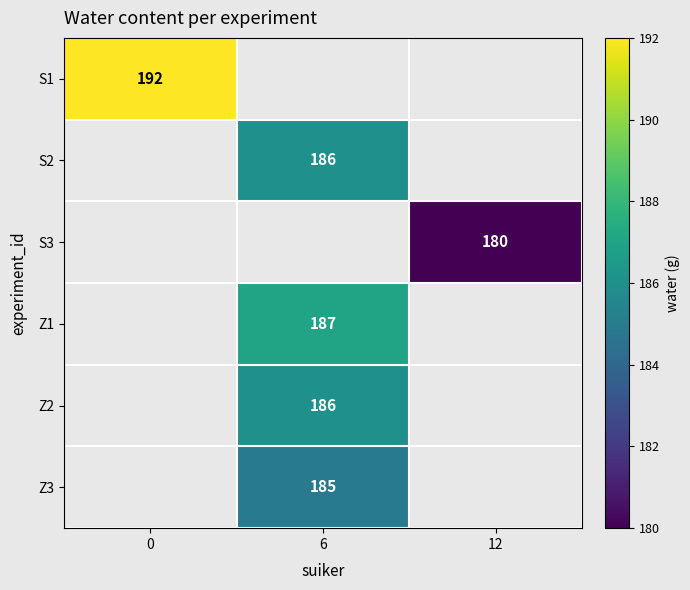

The Z3 series shows 318.9 at 6. True or false?

False